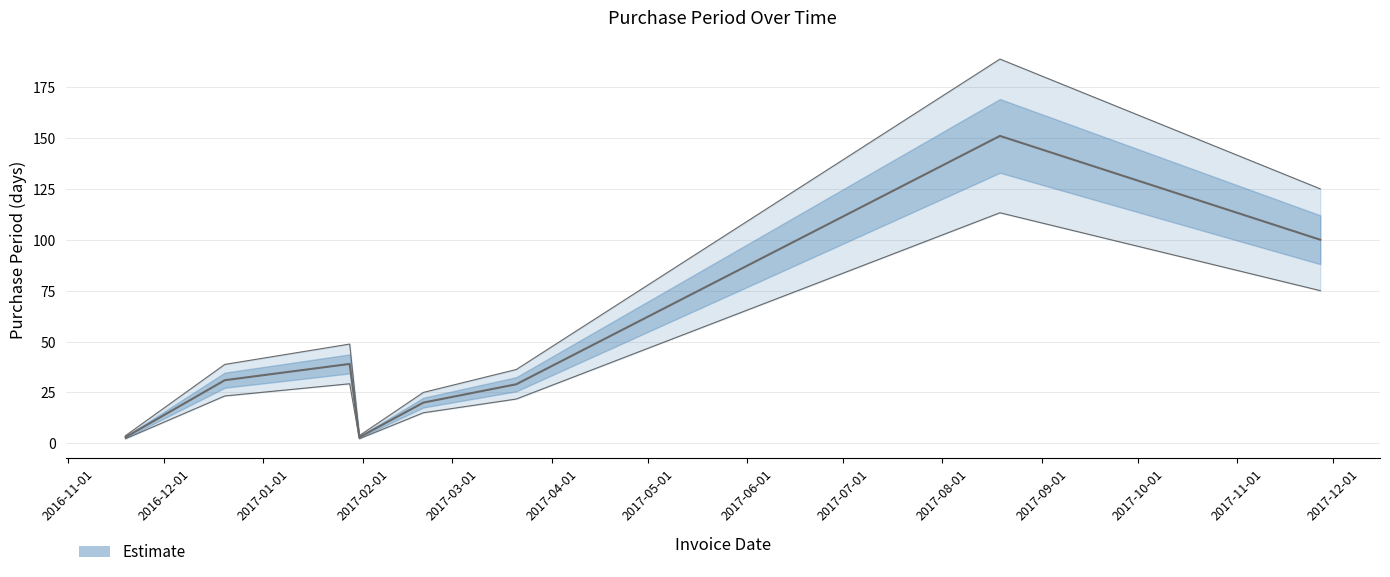

What is the average value?

47